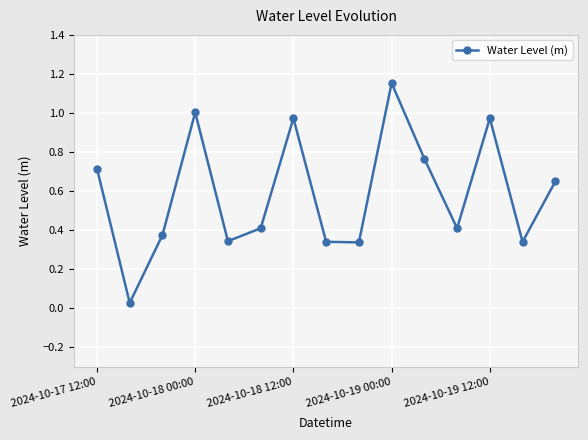

True or false: the data has more than 0 interior local peaks.

True